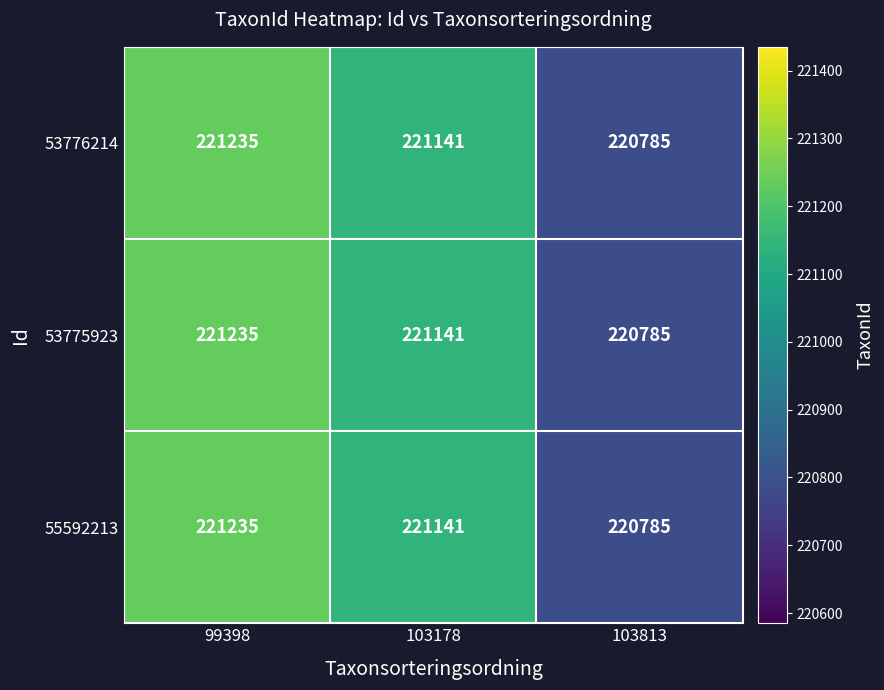

What is the total value across all series at 103178?

663423